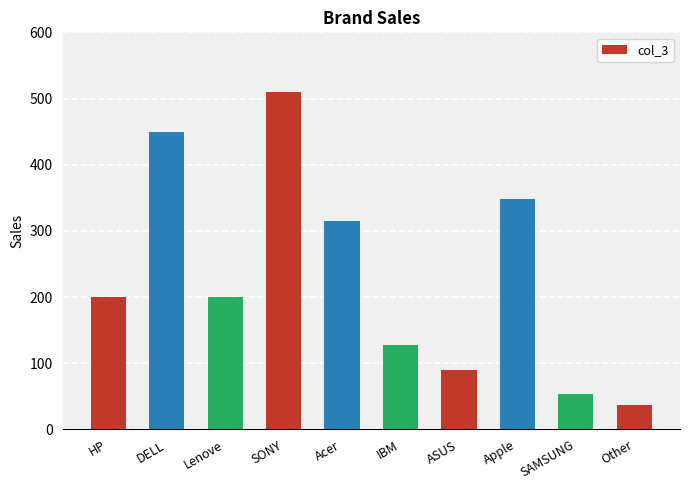

What is the change in value from Lenove to SAMSUNG?

-147